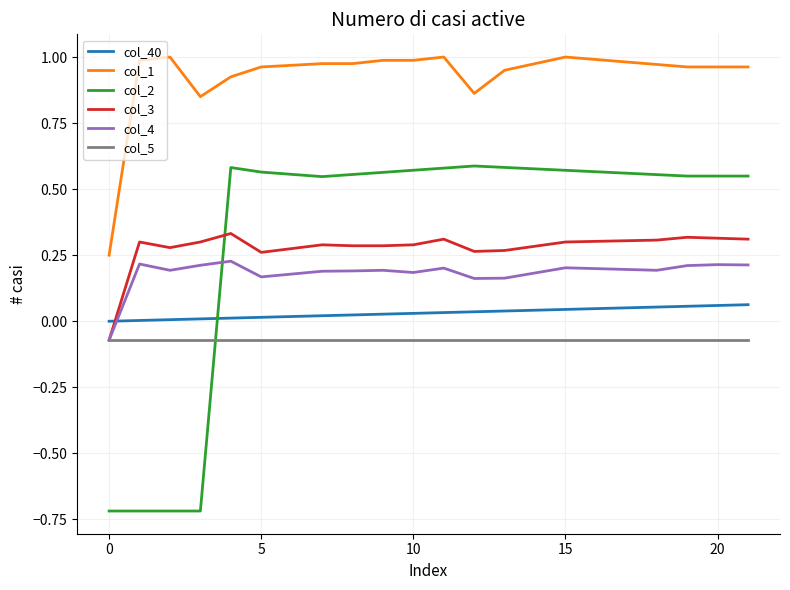

Which series has the widest spread of values?

col_2